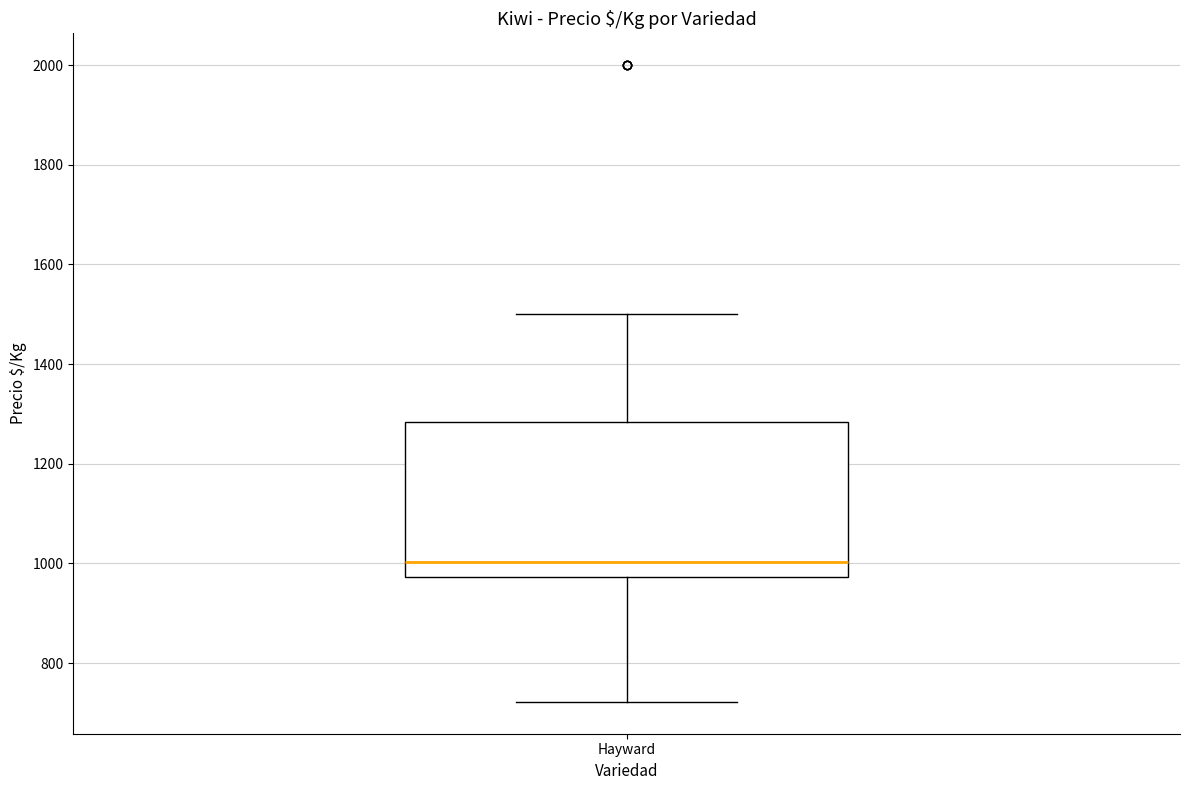

Where is the upper edge of the box for Hayward on the y-axis? The values are not printed on the chart, so give them approximately, as read against the axis.

1280